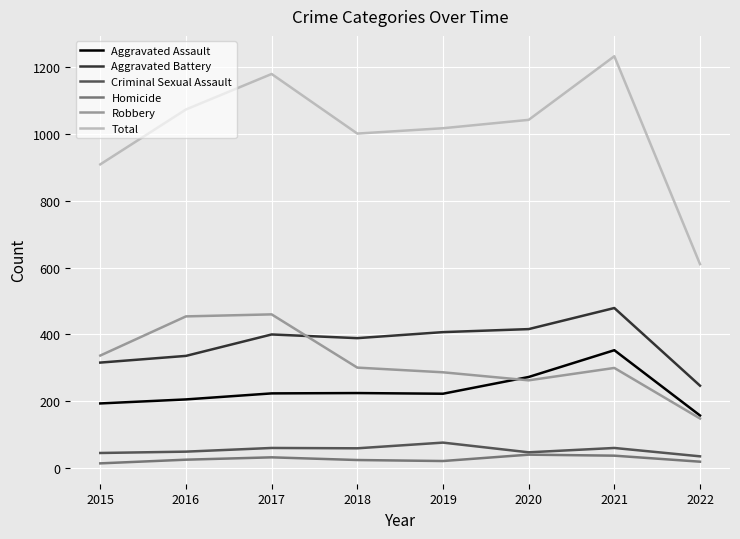

True or false: Aggravated Battery has more than 1 points higher than both neighbors.

True